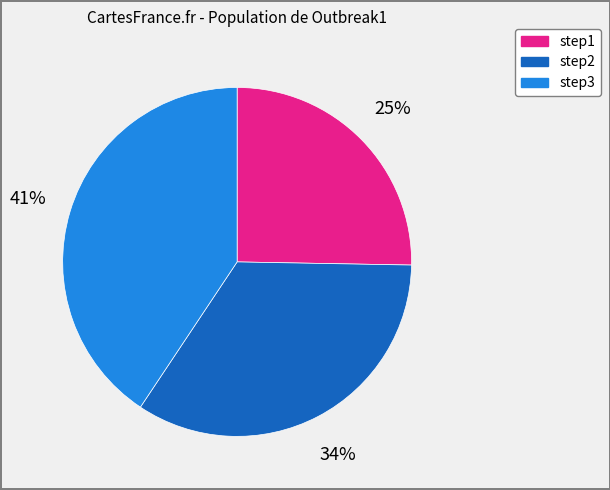

To the nearest percent, what percentage of the pie is step1?

25%